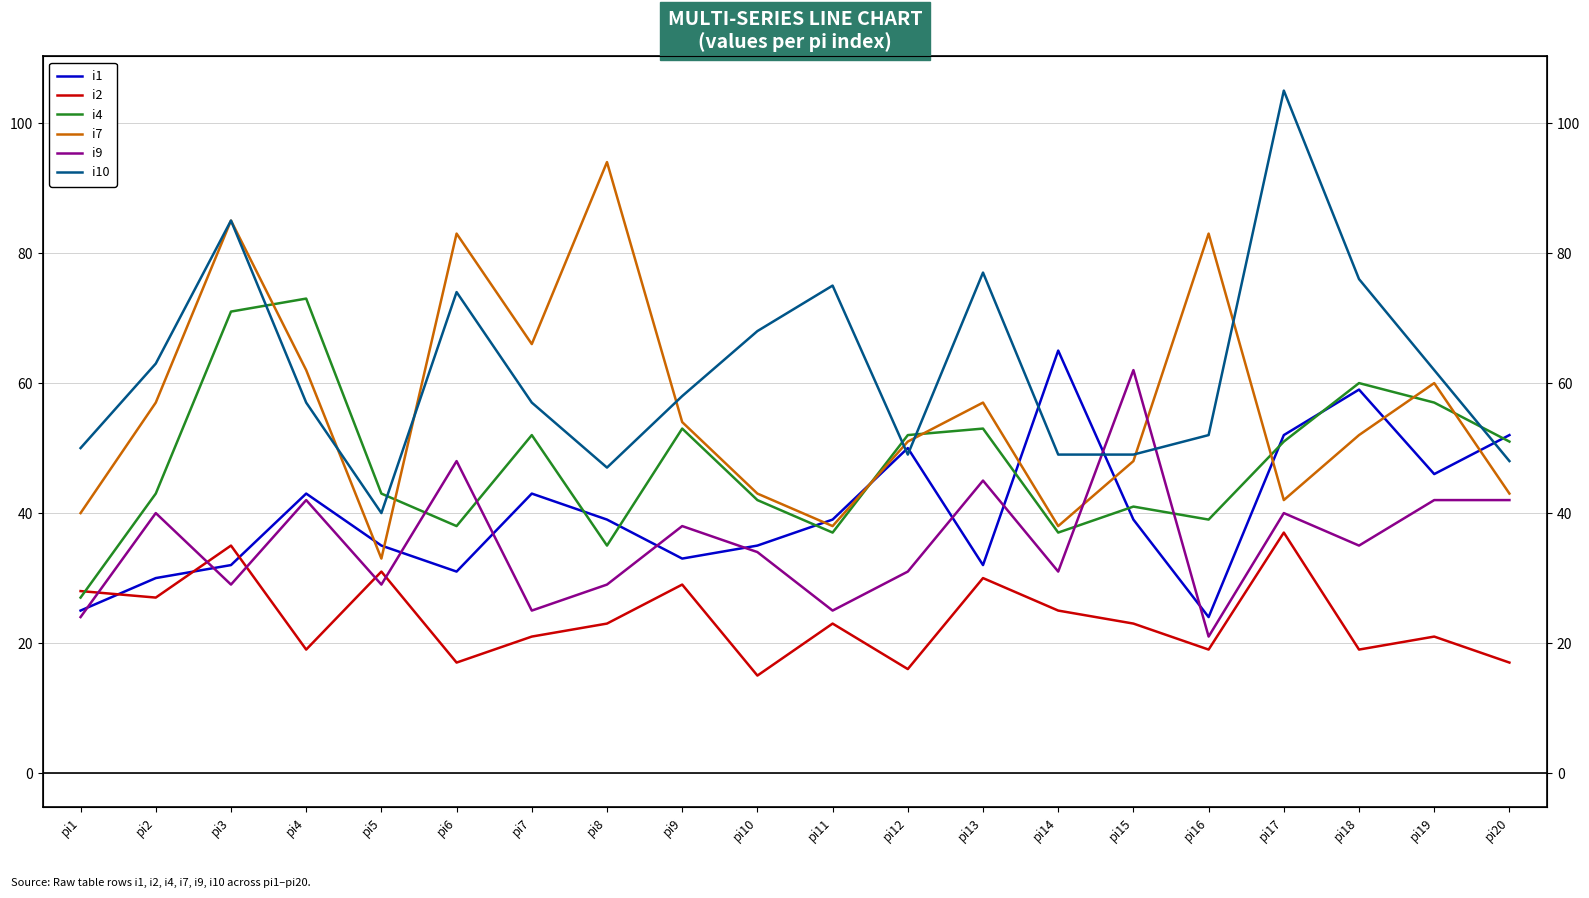

Between which two adjacent categories do i10 and i7 first intersect?

pi4 and pi5